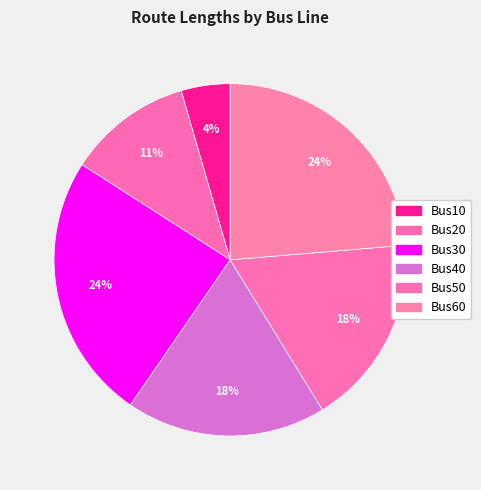

To the nearest percent, what portion does Bus10 represent?

4%